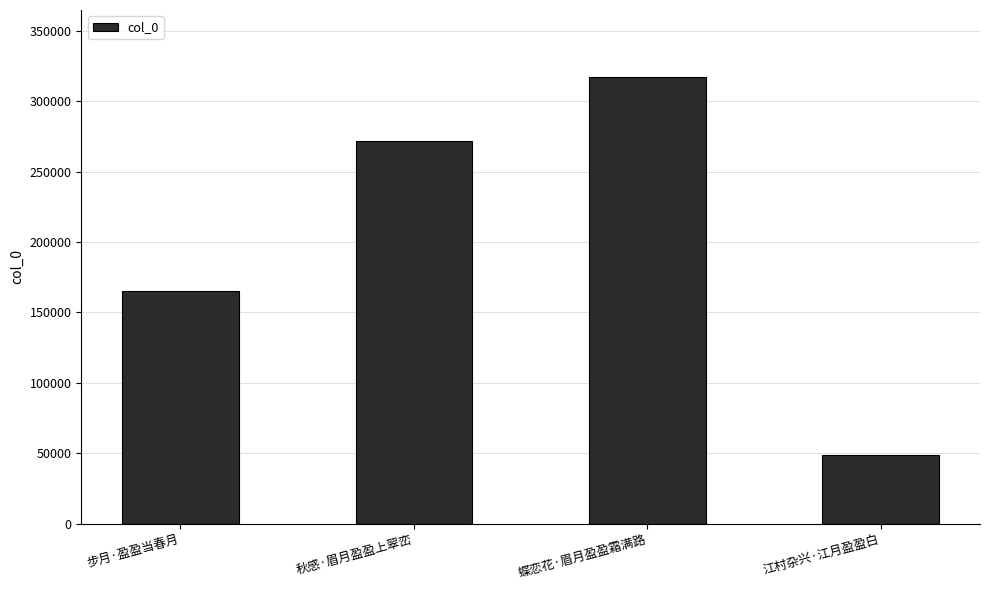

What value does the data have at 秋感·眉月盈盈上翠峦?

272048